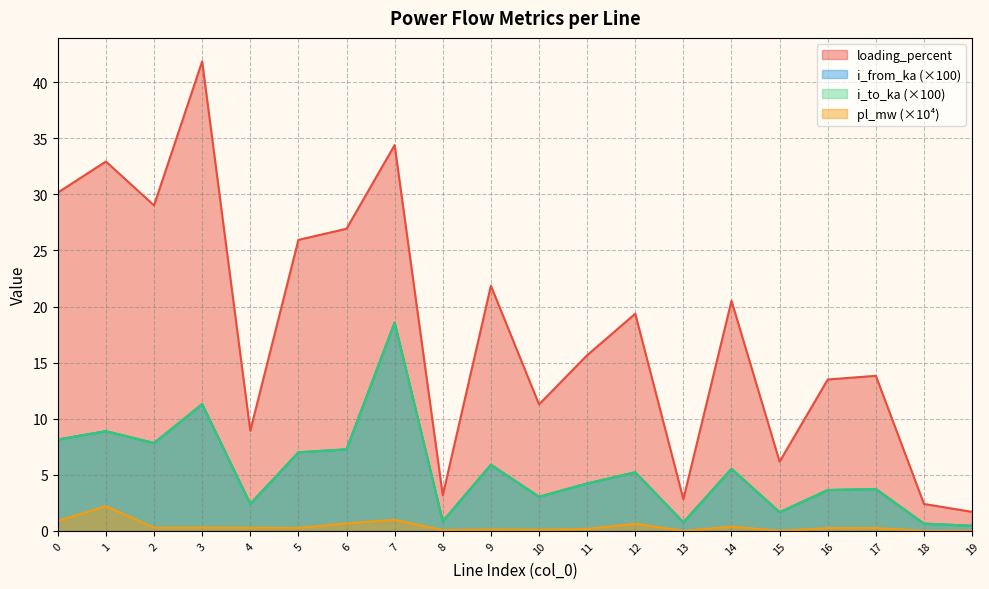

True or false: i_to_ka has more than 1 points higher than both neighbors.

True